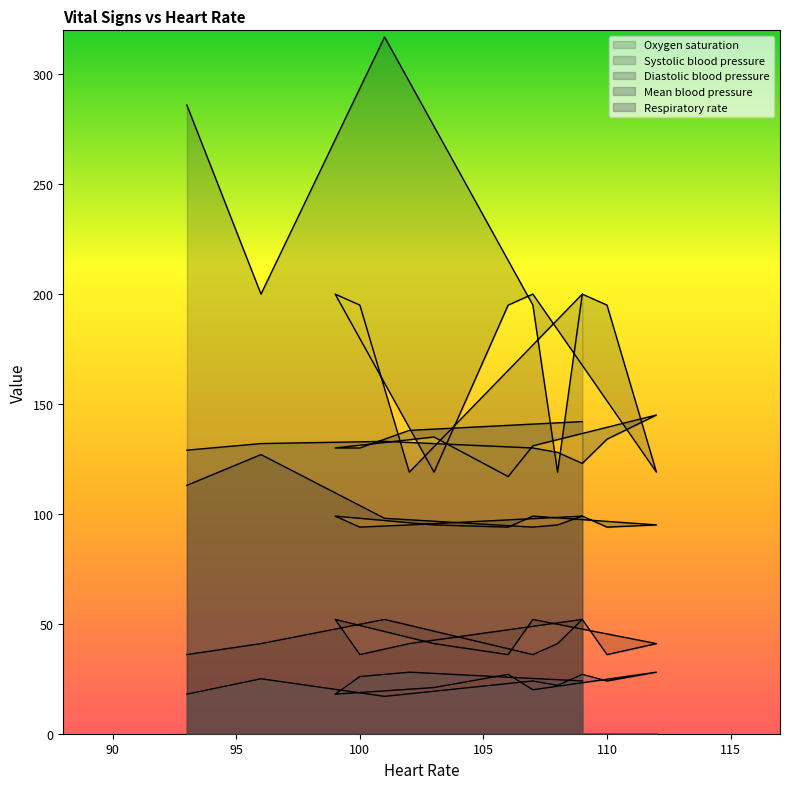

What is the spread (max minus min) of values at 108?

106